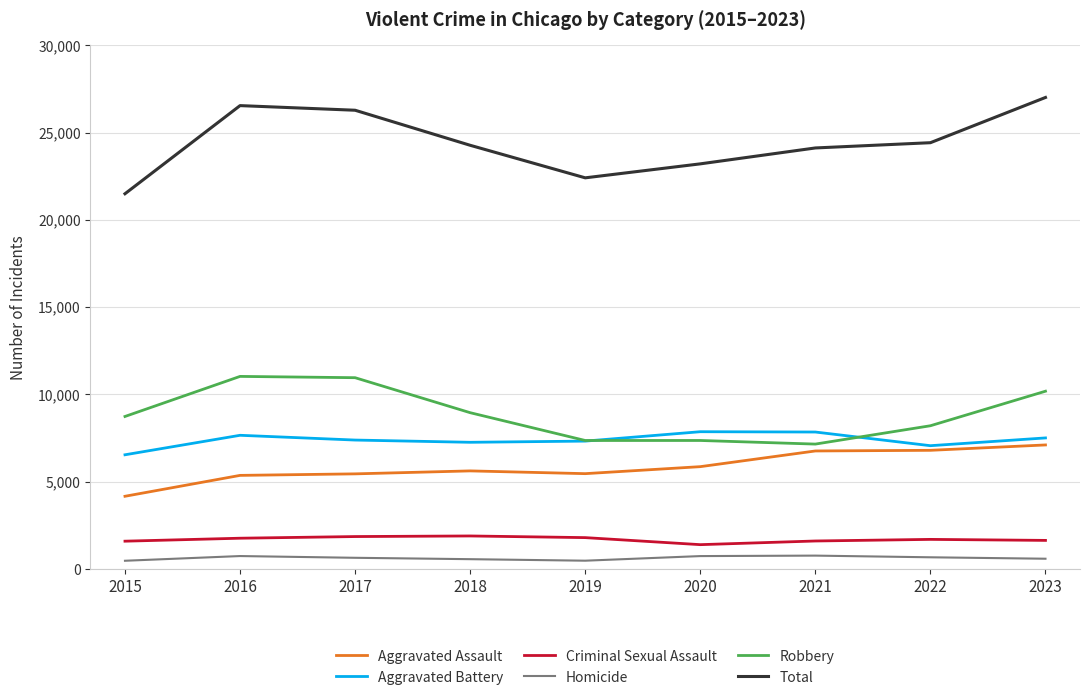

Rank the series by their maximum value, from lowest to highest.

Homicide, Criminal Sexual Assault, Aggravated Assault, Aggravated Battery, Robbery, Total